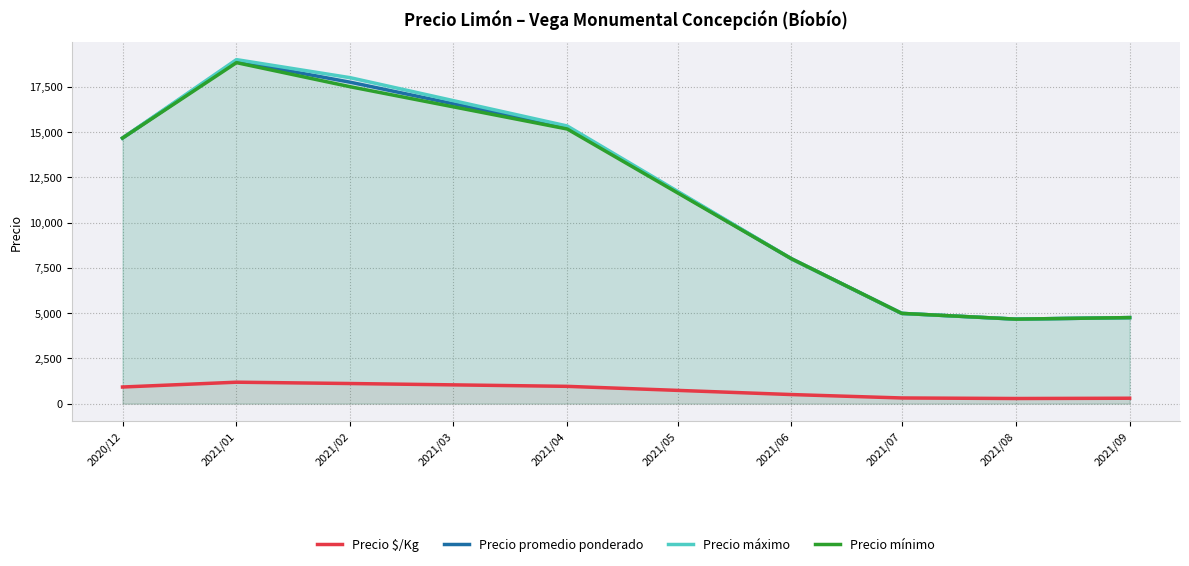

What is the difference between the highest and lowest values at 2021/04?

14380.2